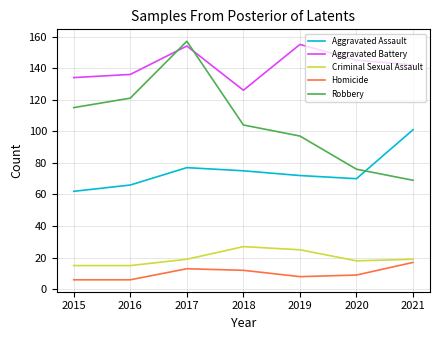

At which label is Aggravated Assault closest to 81?

2017